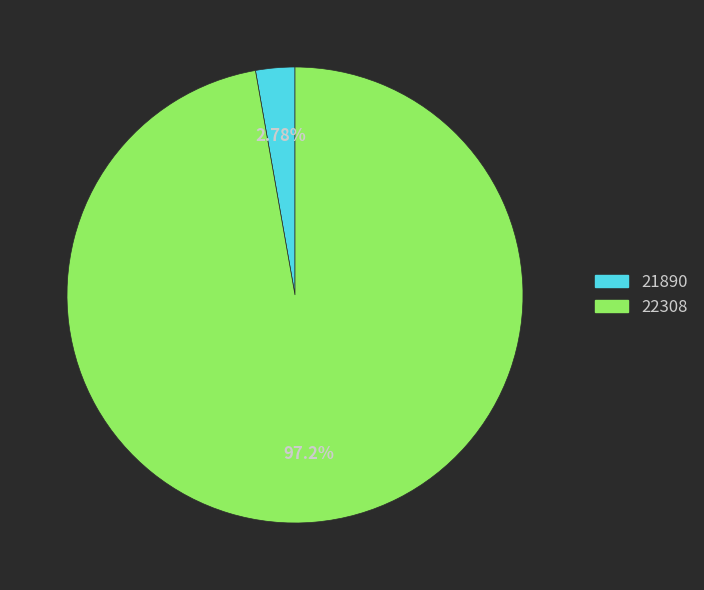

Which slice is the largest?

22308